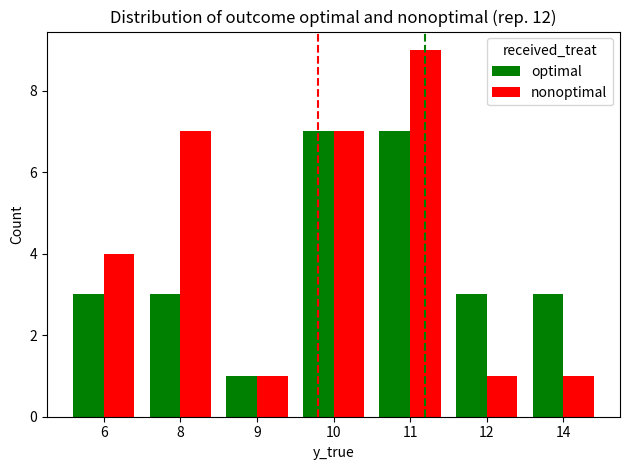

At which category is the sum across all series the highest?

11